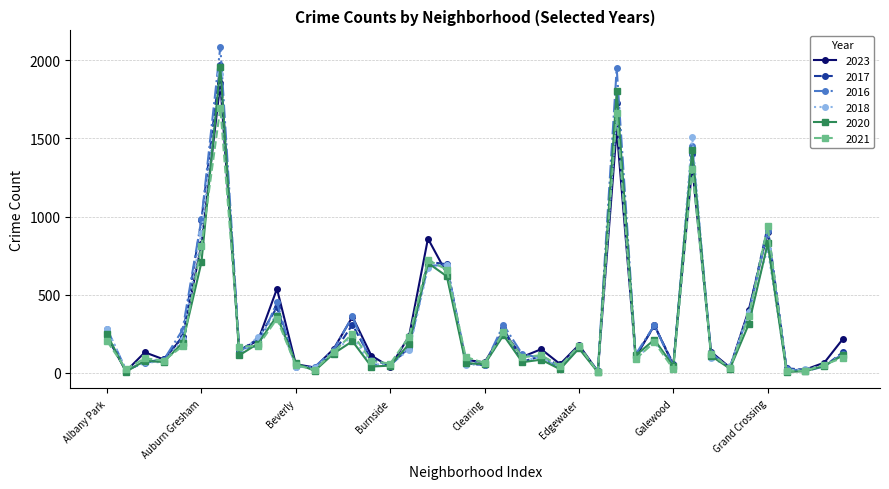

Which series has the widest spread of values?

2016